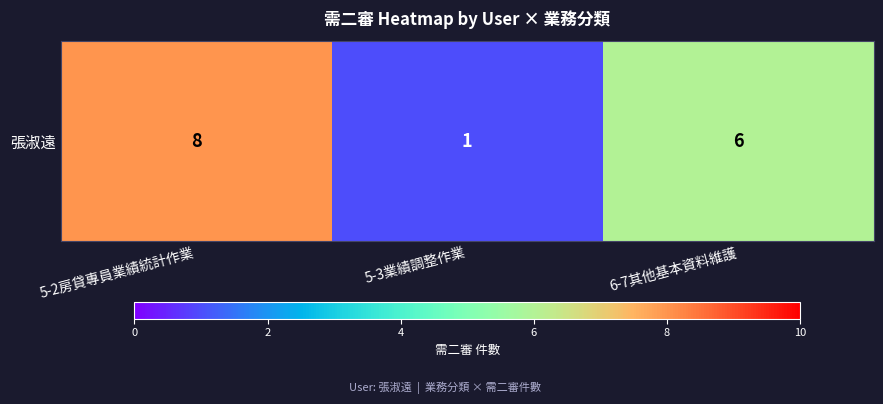

At which category does the chart reach its minimum across all series?

5-3業績調整作業